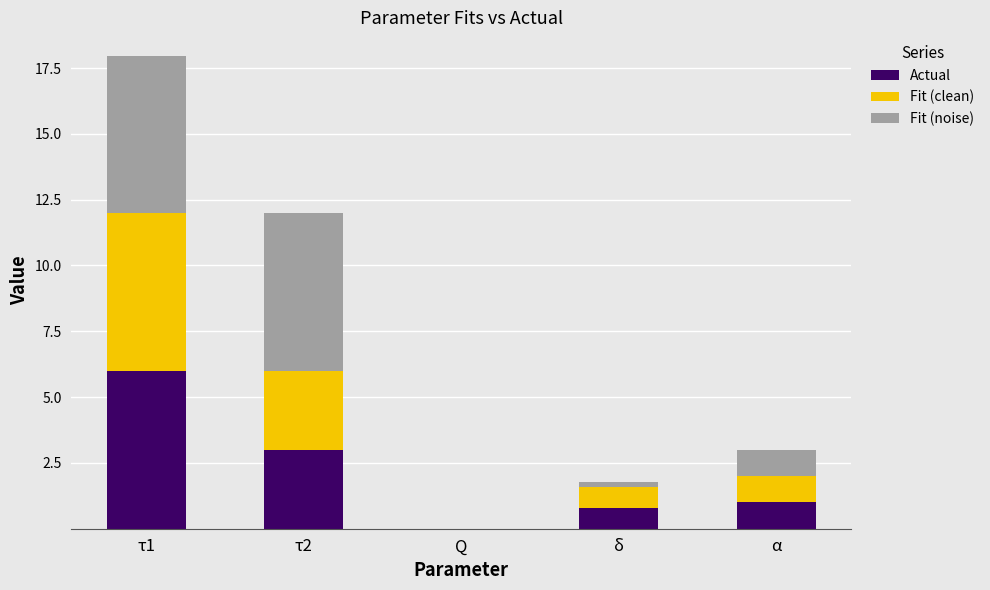

The Actual series shows 6.0 at τ1. True or false?

True